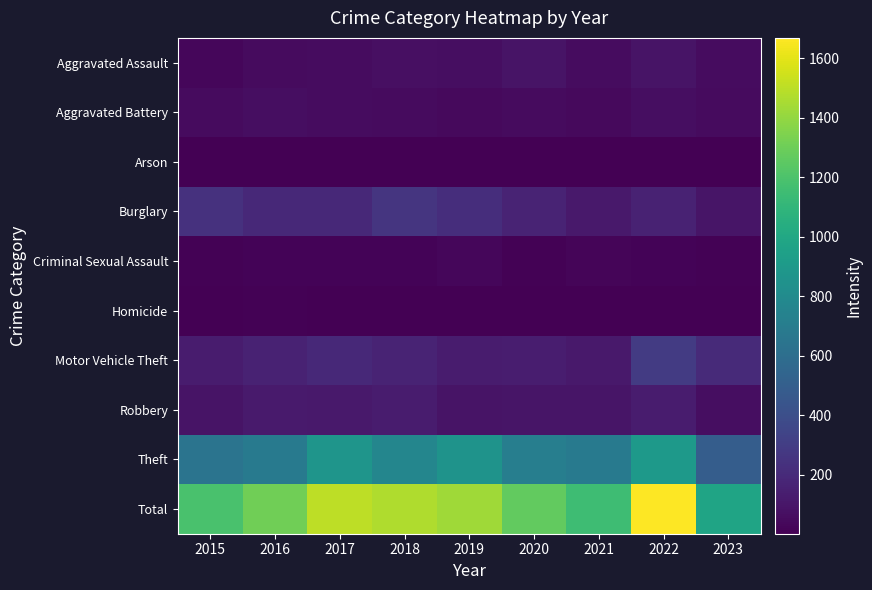

Reading left to right, extract all data points from this chart.

Aggravated Assault: 2015=31	2016=50	2017=59	2018=72	2019=61	2020=88	2021=58	2022=89	2023=55
Aggravated Battery: 2015=50	2016=60	2017=54	2018=52	2019=45	2020=48	2021=43	2022=66	2023=52
Arson: 2015=3	2016=3	2017=1	2018=6	2019=5	2020=4	2021=6	2022=7	2023=3
Burglary: 2015=236	2016=194	2017=192	2018=257	2019=221	2020=167	2021=117	2022=161	2023=94
Criminal Sexual Assault: 2015=13	2016=20	2017=19	2018=19	2019=29	2020=12	2021=24	2022=19	2023=12
Homicide: 2015=4	2016=8	2017=2	2018=5	2019=3	2020=6	2021=2	2022=6	2023=3
Motor Vehicle Theft: 2015=125	2016=163	2017=191	2018=164	2019=125	2020=134	2021=113	2022=291	2023=200
Robbery: 2015=87	2016=123	2017=115	2018=130	2019=89	2020=94	2021=95	2022=125	2023=62
Theft: 2015=641	2016=689	2017=873	2018=767	2019=855	2020=714	2021=691	2022=905	2023=491
Total: 2015=1190	2016=1310	2017=1506	2018=1472	2019=1433	2020=1267	2021=1149	2022=1669	2023=972